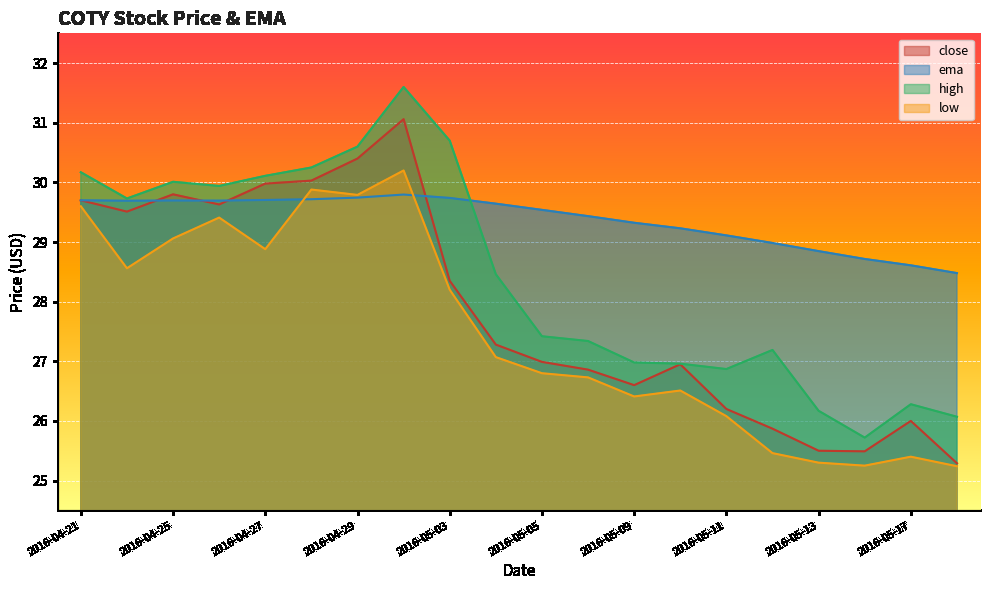

What is the label of the 3rd point from the right?

2016-05-16